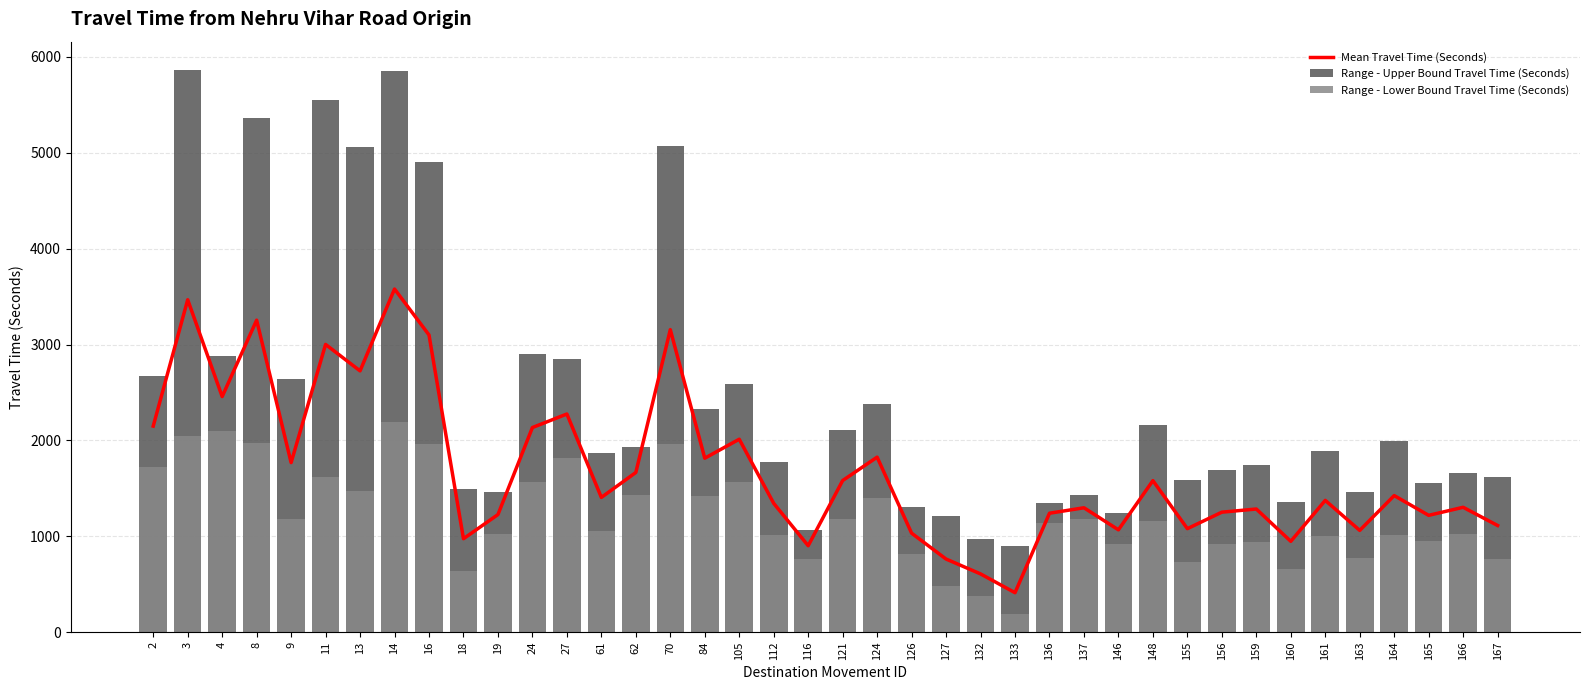

What is the minimum value for Range - Upper Bound Travel Time (Seconds)?

897